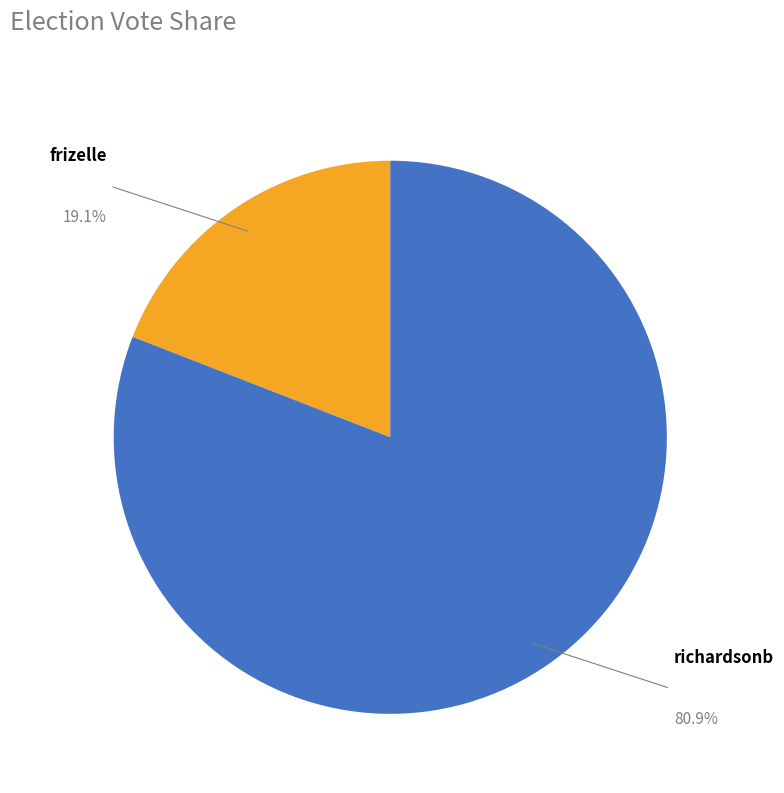

The richardsonb slice represents 95% of the pie. True or false?

False